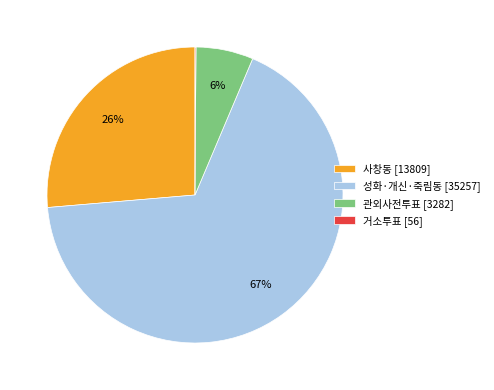

Is there a majority slice in this chart?

Yes